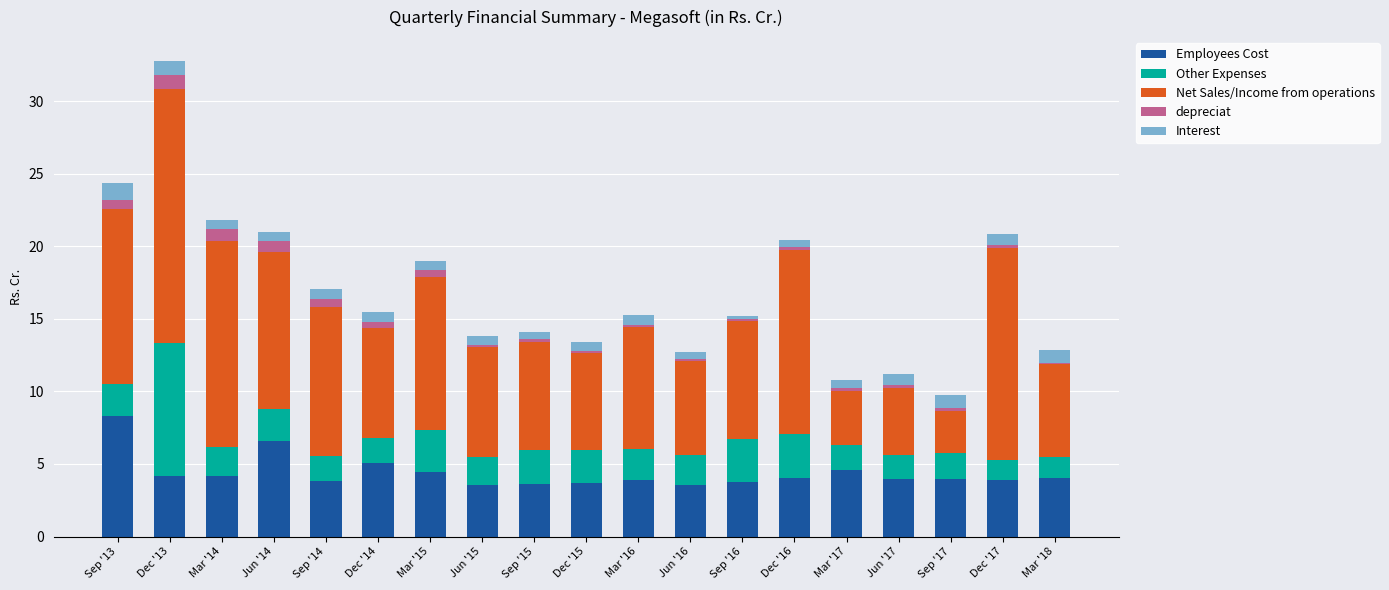

The Employees Cost series shows 4.6 at Mar '17. True or false?

True